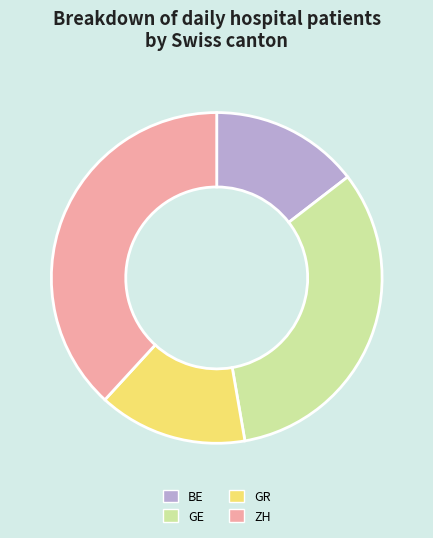

Between ZH and GE, which is larger?

ZH